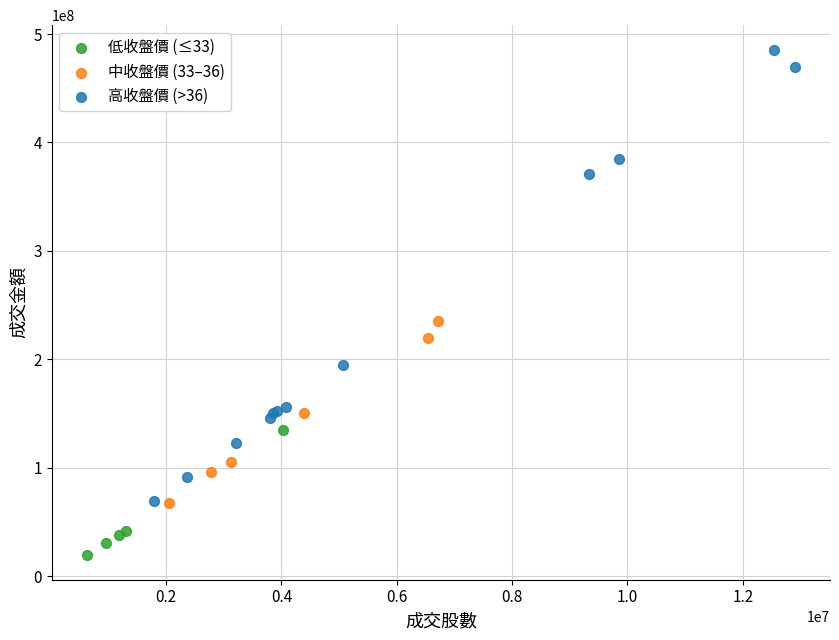

Which series has the widest spread of Y values?

高收盤價 (>36)